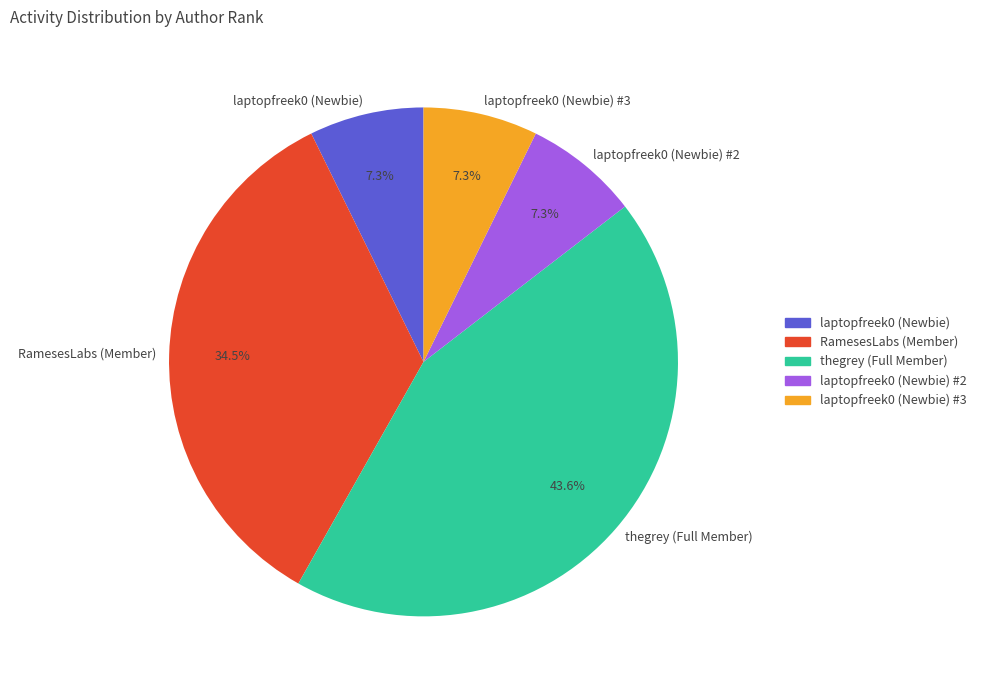

To the nearest percent, what portion does laptopfreek0 (Newbie) represent?

7%